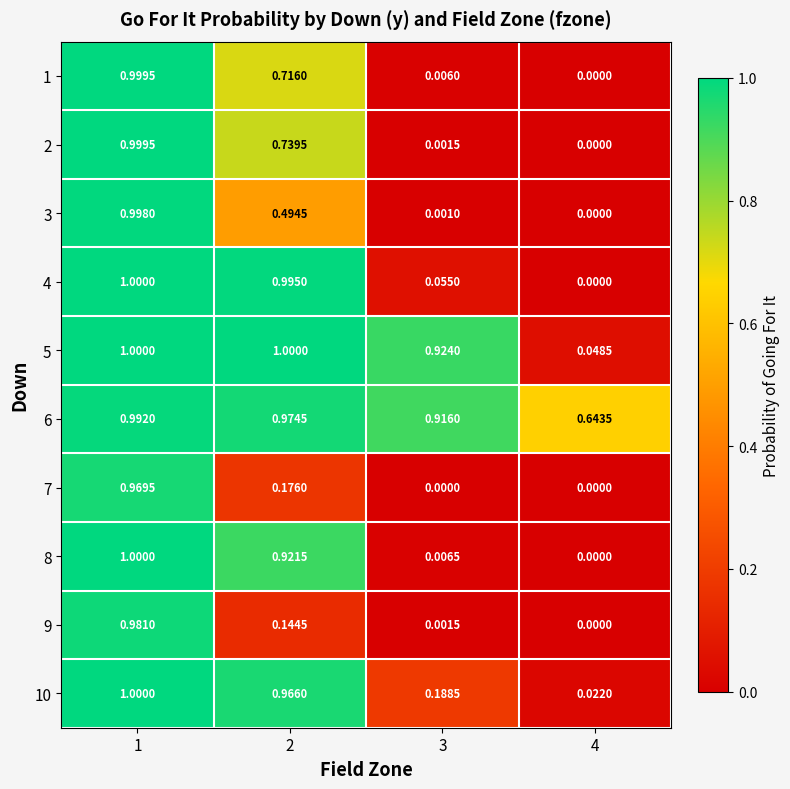

Count the number of data series in this chart.

10